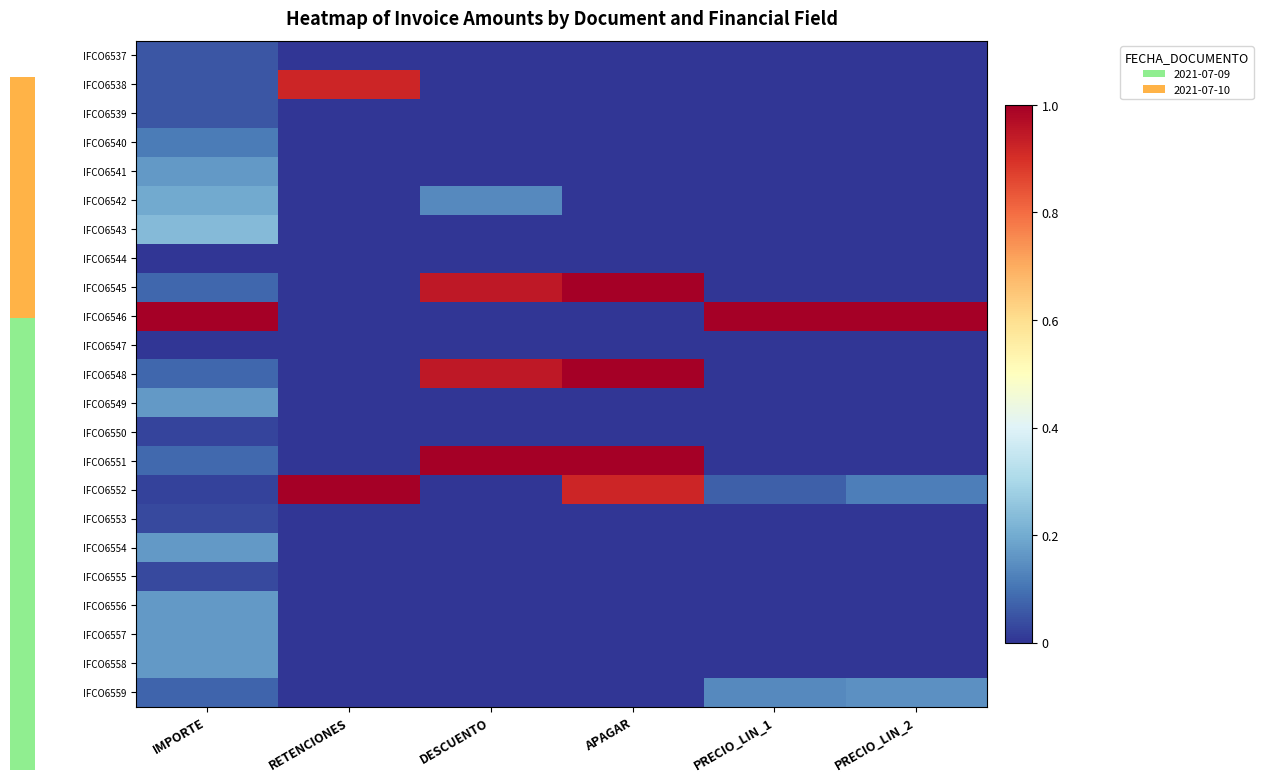

Is it true that IFCO6554 equals 0.3 at IMPORTE?

False